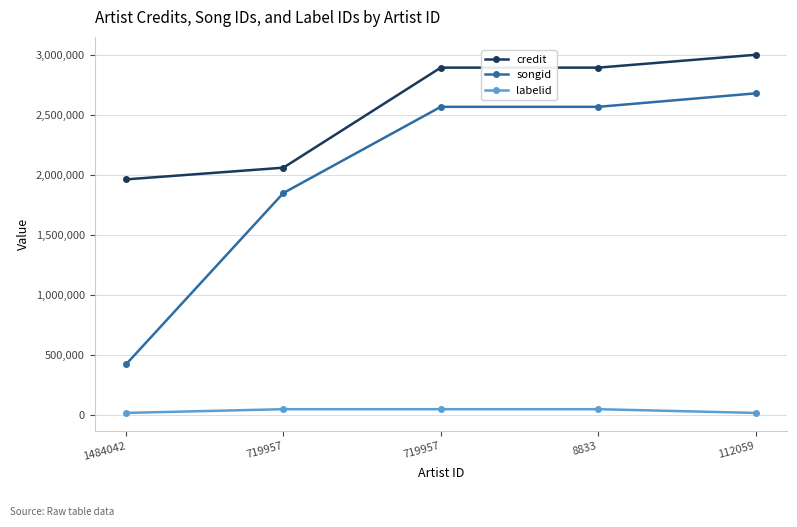

True or false: songid has a value of 421302 at 1484042.

True